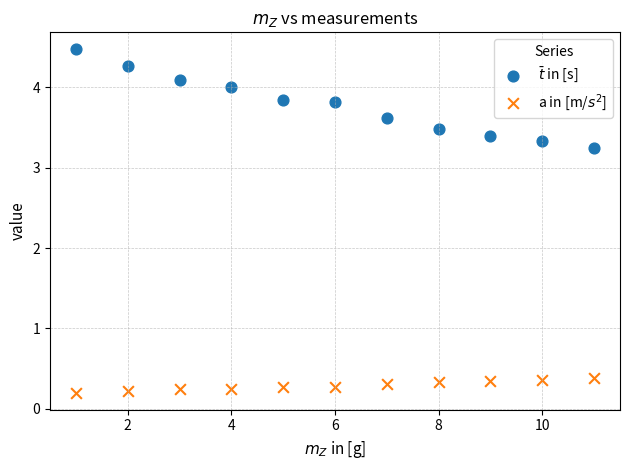

Which series contains the lowest Y value?

a in [m/$s^2$]